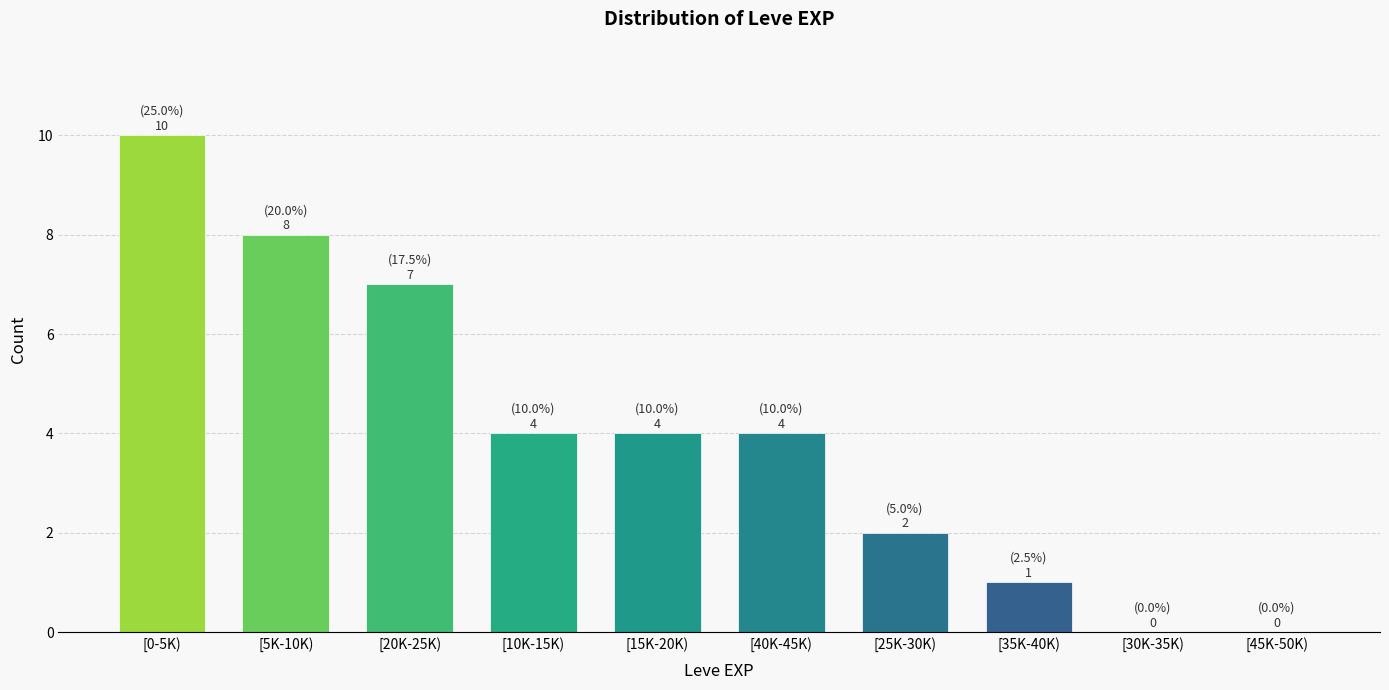

Reading right to left, list all the values displayed in this chart.

[45K-50K)=0	[30K-35K)=0	[35K-40K)=1	[25K-30K)=2	[40K-45K)=4	[15K-20K)=4	[10K-15K)=4	[20K-25K)=7	[5K-10K)=8	[0-5K)=10